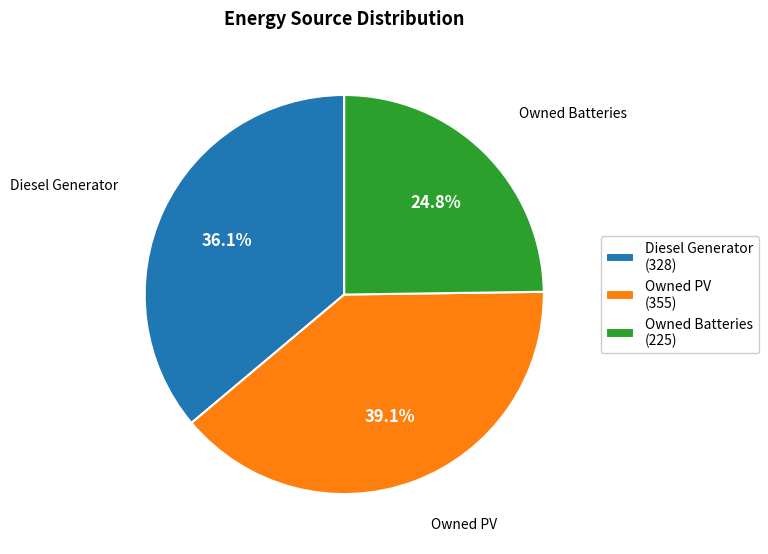

Count the number of slices in the pie.

3